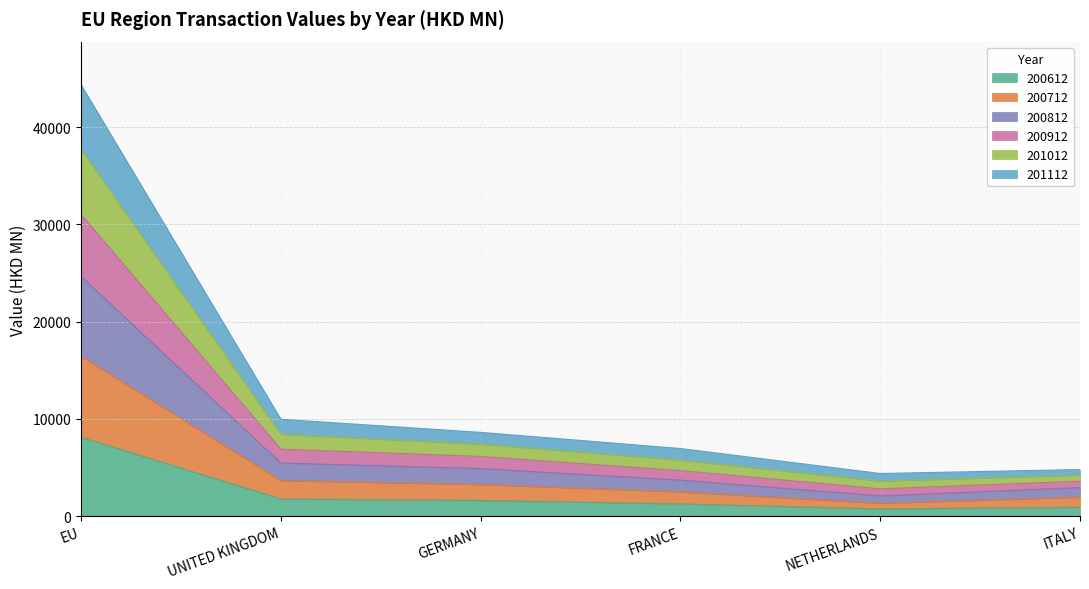

What are all the series names shown in the legend?

200612, 200712, 200812, 200912, 201012, 201112